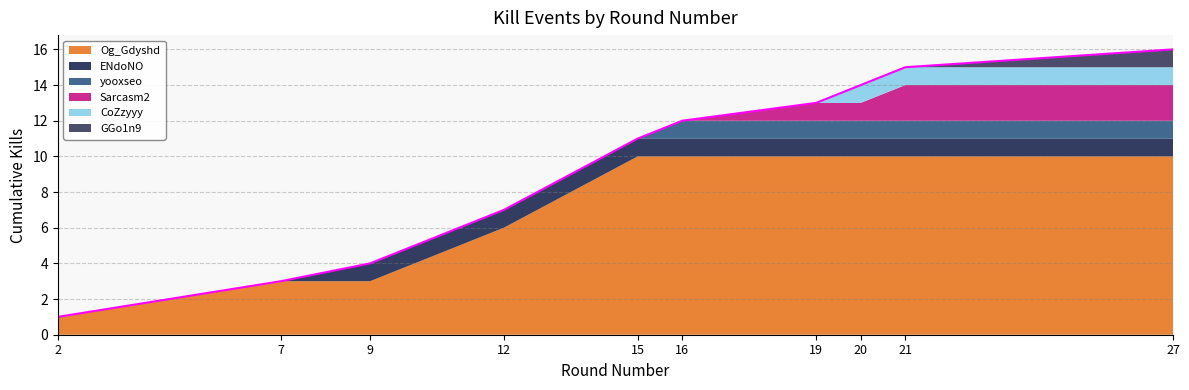

What is the smallest value displayed?

1